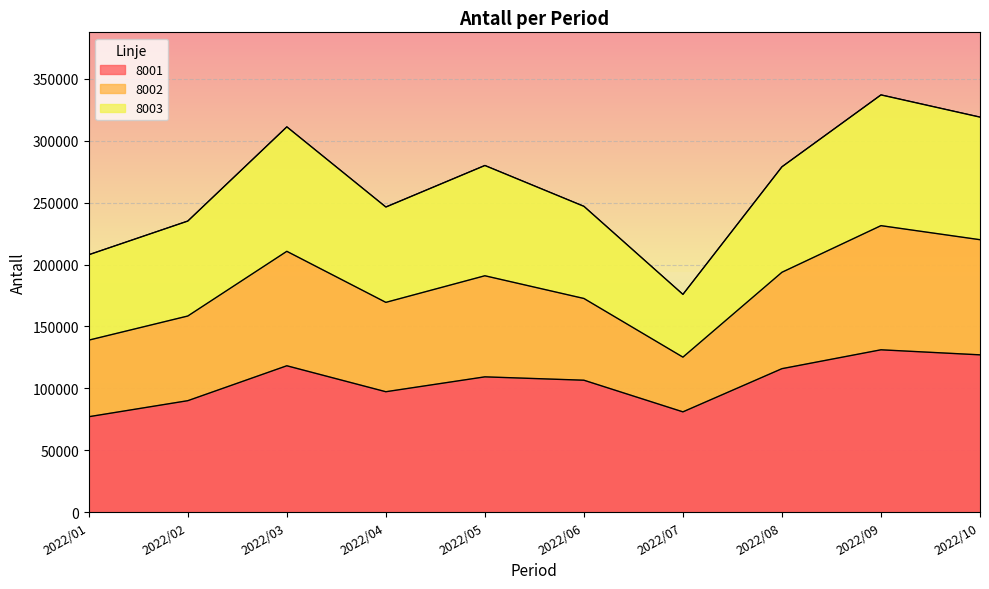

Which series has the widest spread of values?

8002